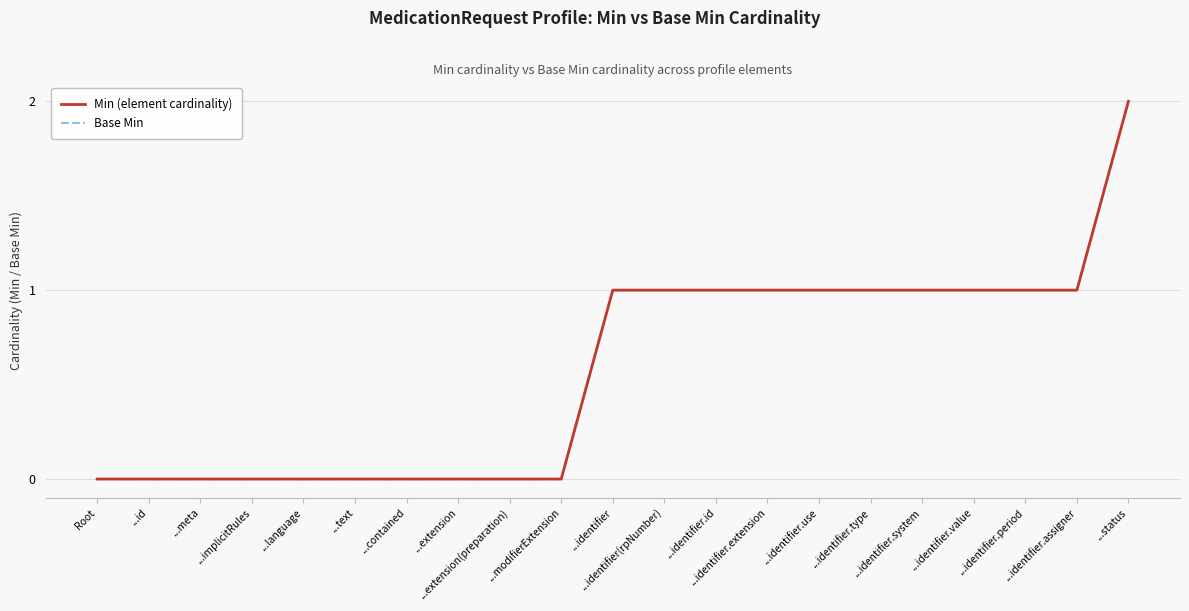

The value of Min (element cardinality) at ...identifier.type is 1. True or false?

True